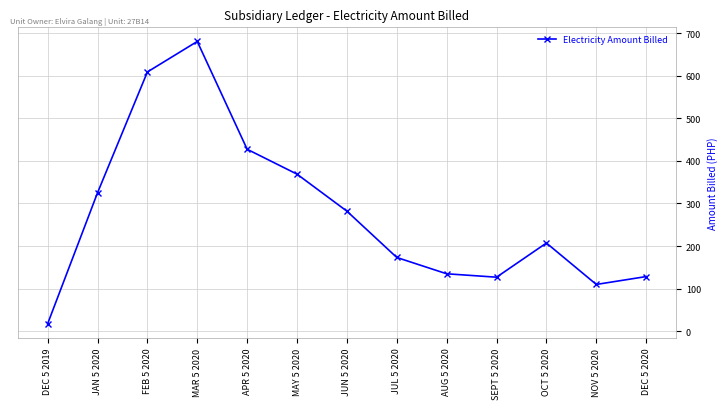

Where is the first local maximum?

MAR 5 2020